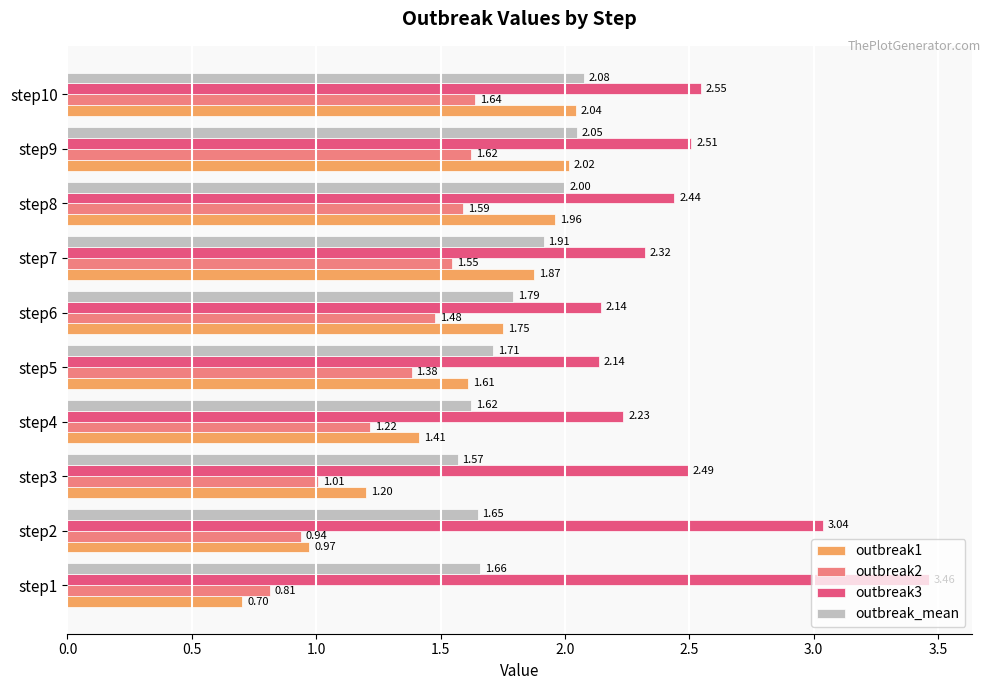

At step5, list the series in order from largest to smallest.

outbreak3, outbreak_mean, outbreak1, outbreak2